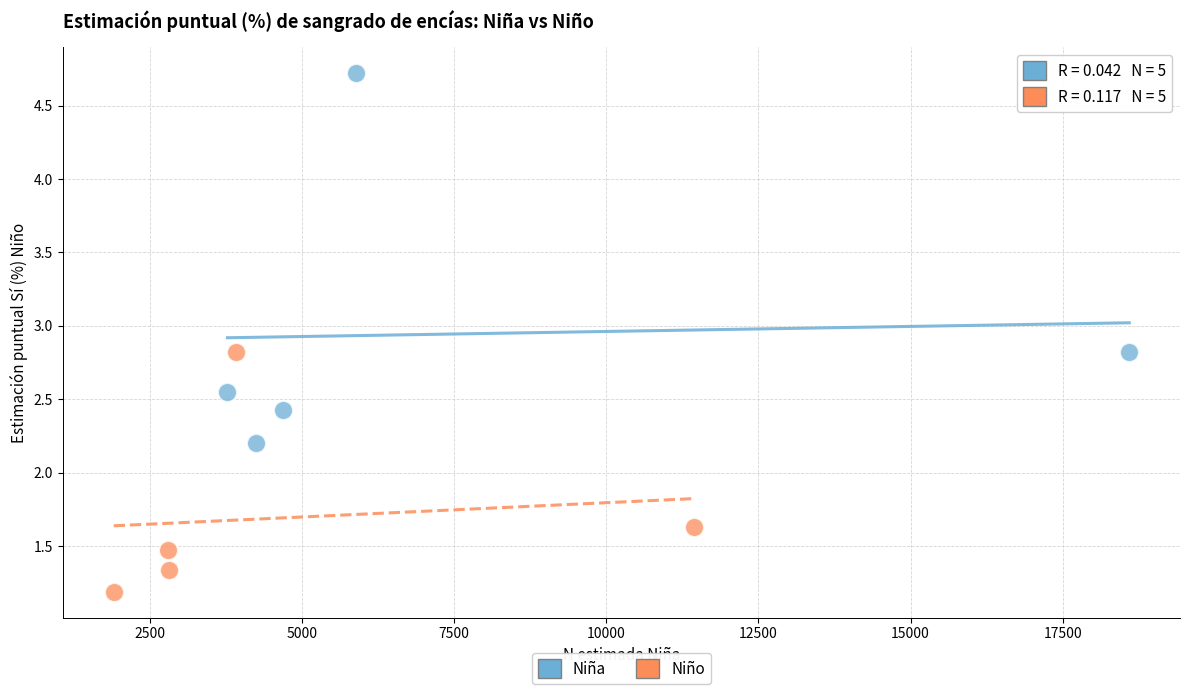

Which series contains the lowest Y value?

Niño